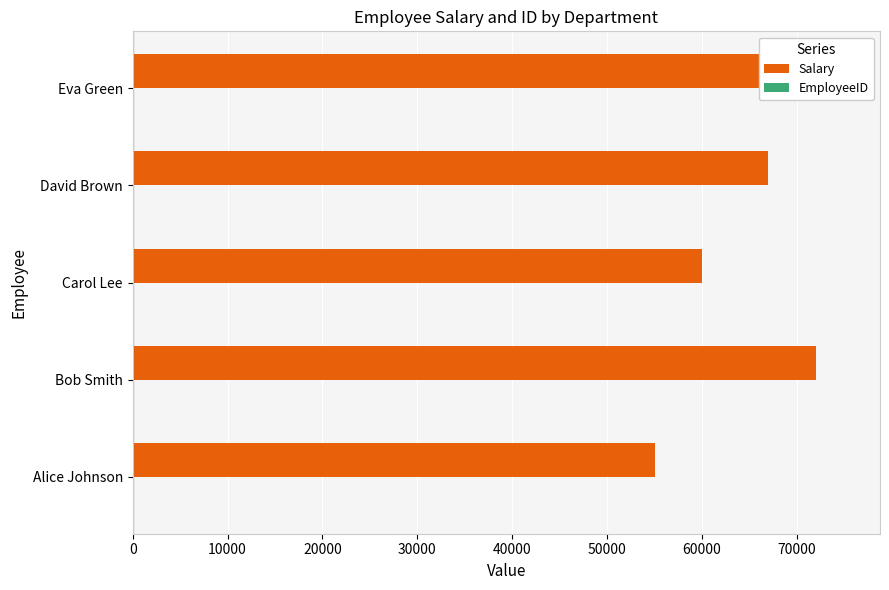

Reading left to right, list all the values displayed in this chart.

Salary: 55000	72000	60000	67000	75000
EmployeeID: 1	2	3	4	5